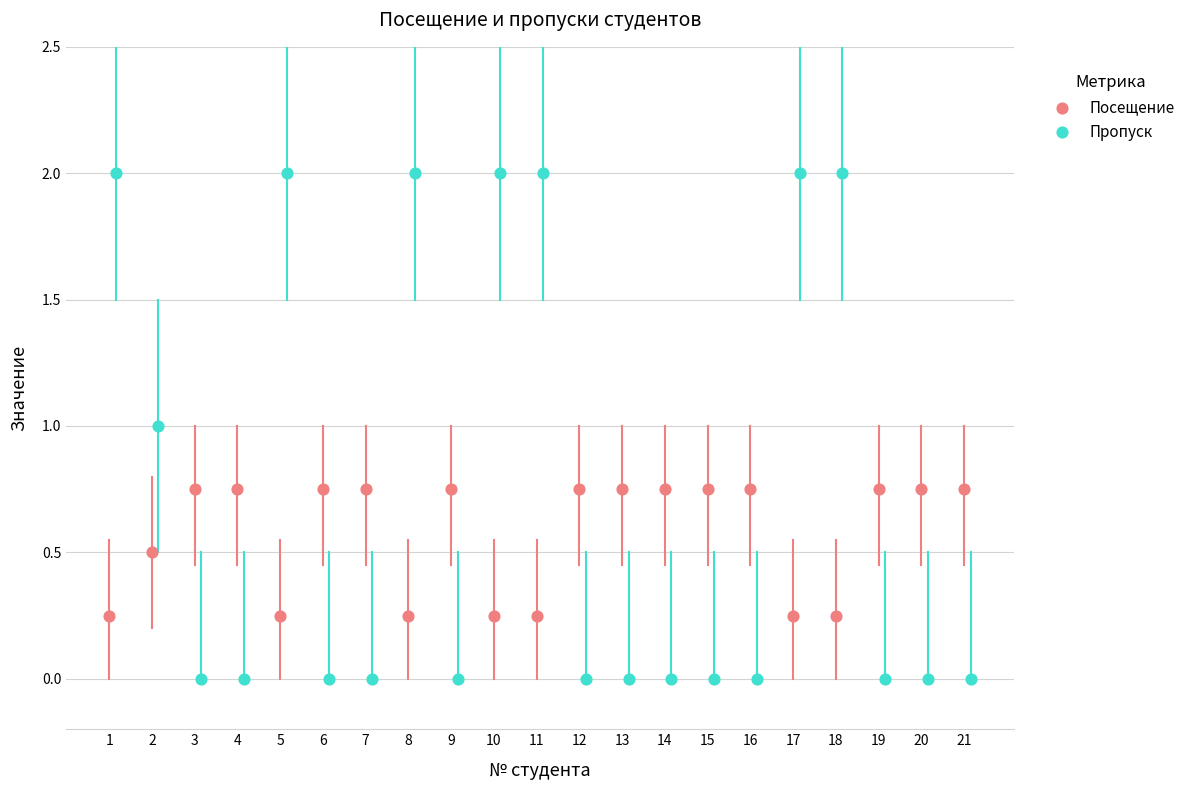

Which series contains the highest Y value?

Пропуск